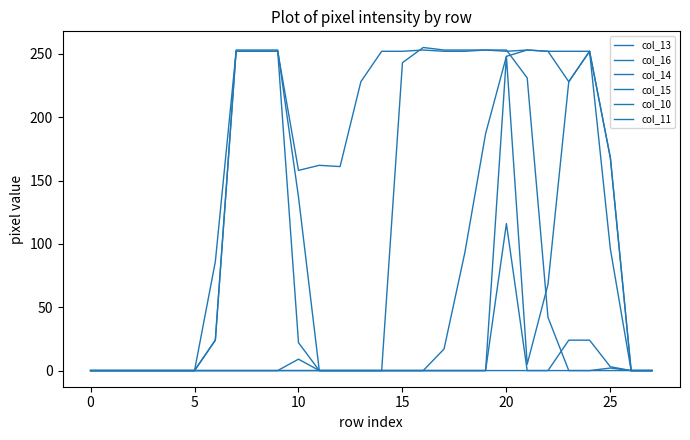

Does the chart display data point markers on the line(s)?

No